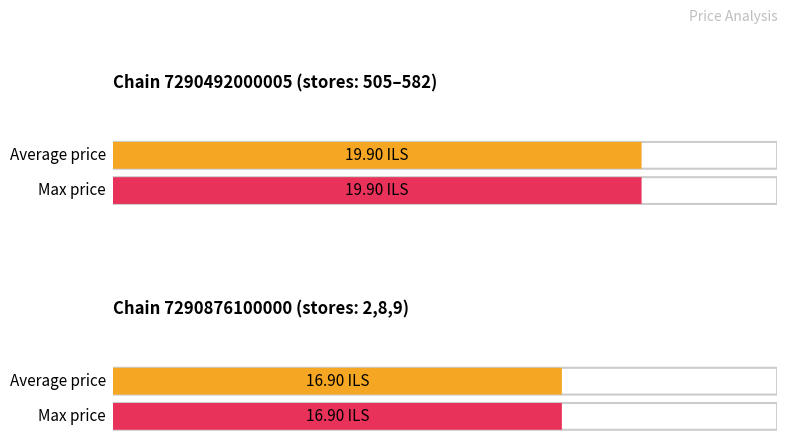

List the series in order of their peak value, lowest first.

Average price, Max price